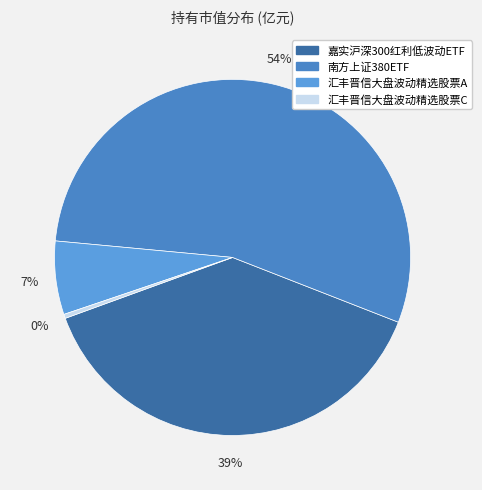

How many segments does this pie chart have?

4